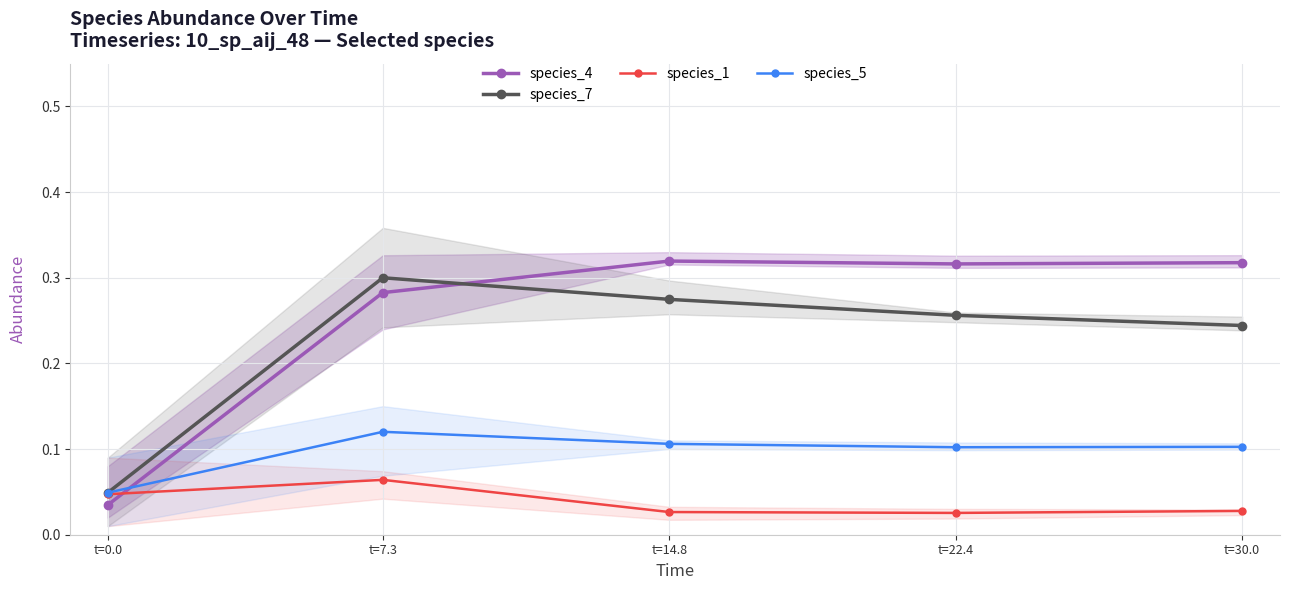

Between which two adjacent categories do species_7 (mean) and species_4 (mean) first intersect?

t=7.3 and t=14.8